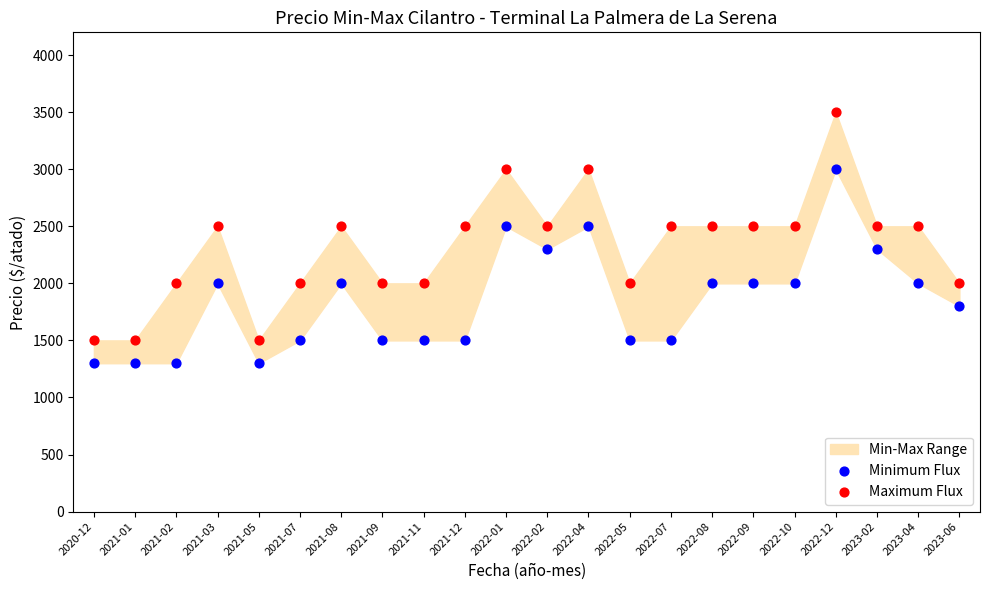

Which series reaches the minimum Y coordinate?

Minimum Flux